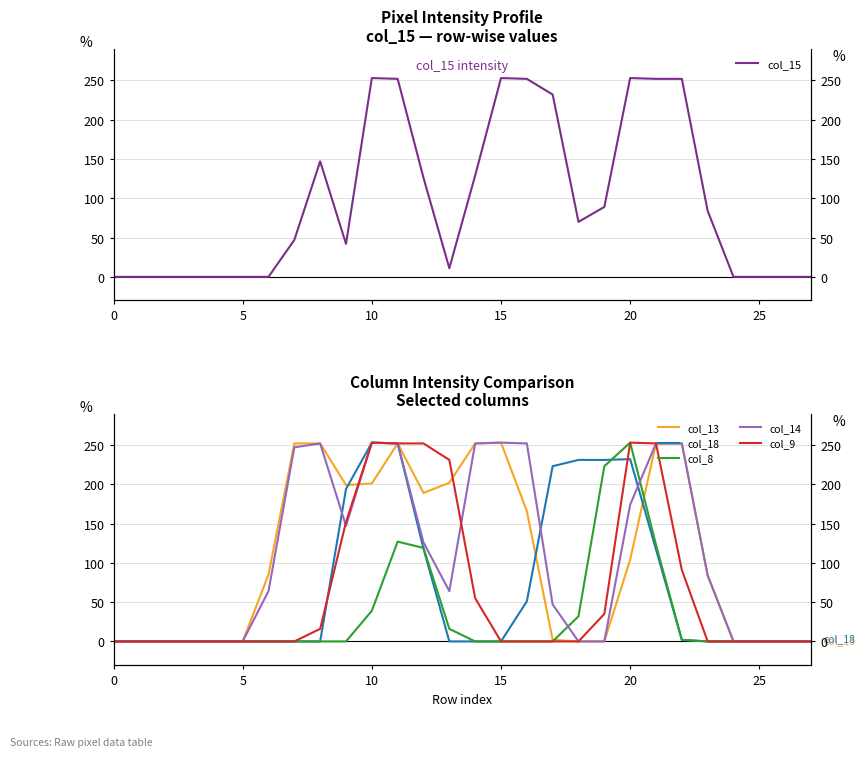

How many data points in col_15 are above 70?

13